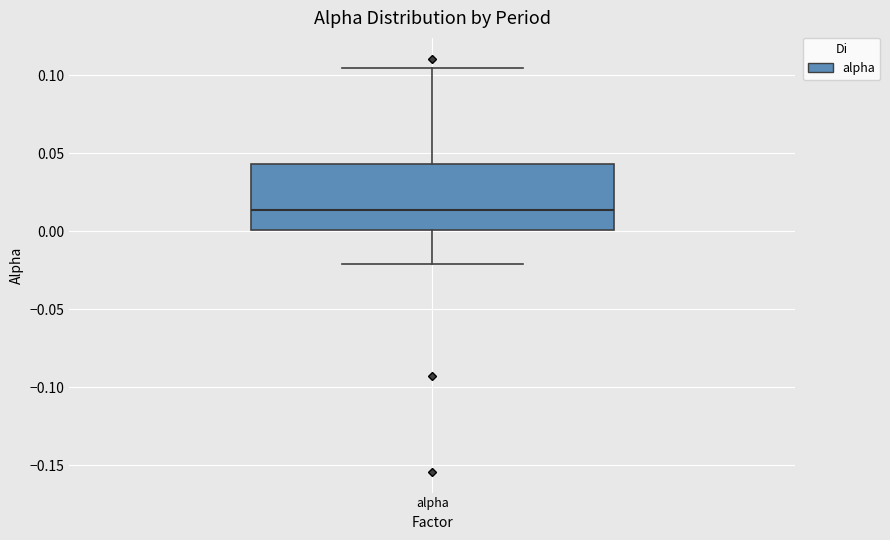

Read this box plot against the y-axis: the position of the median line, the range covered by the box, and the ends of both whiskers. The values are not printed on the chart, so give them approximately, as read against the axis.

median 0.015, box 0.000 to 0.045, whiskers -0.020 to 0.105